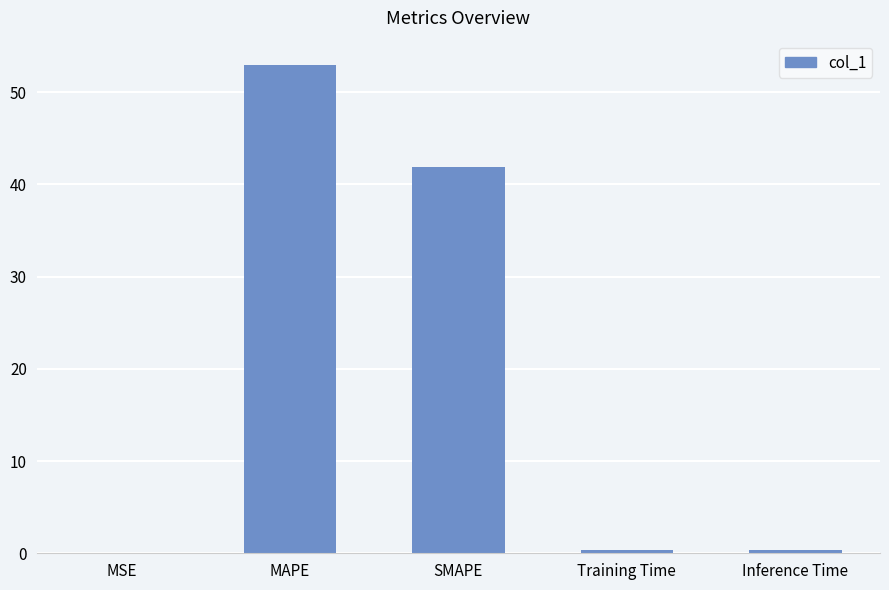

What is the greatest value displayed?

52.9